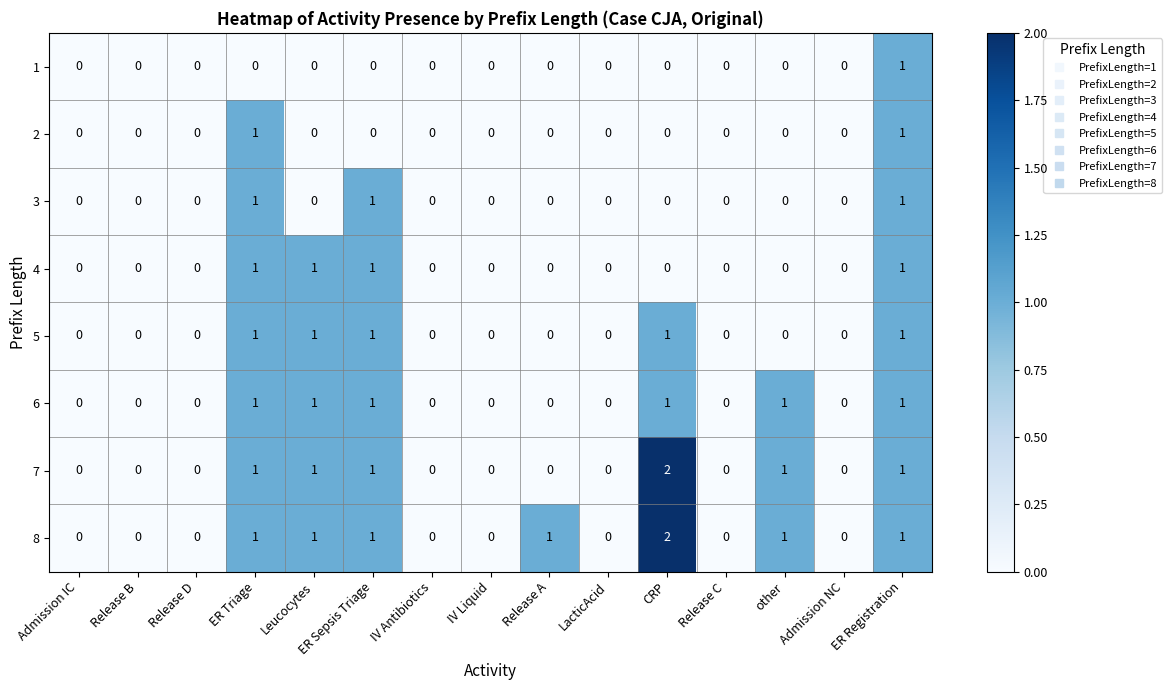

What is the sum of the 8 values at Release A and CRP?

3